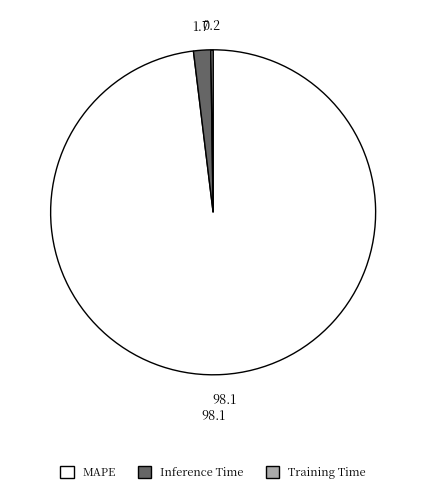

Which slice is the largest?

MAPE